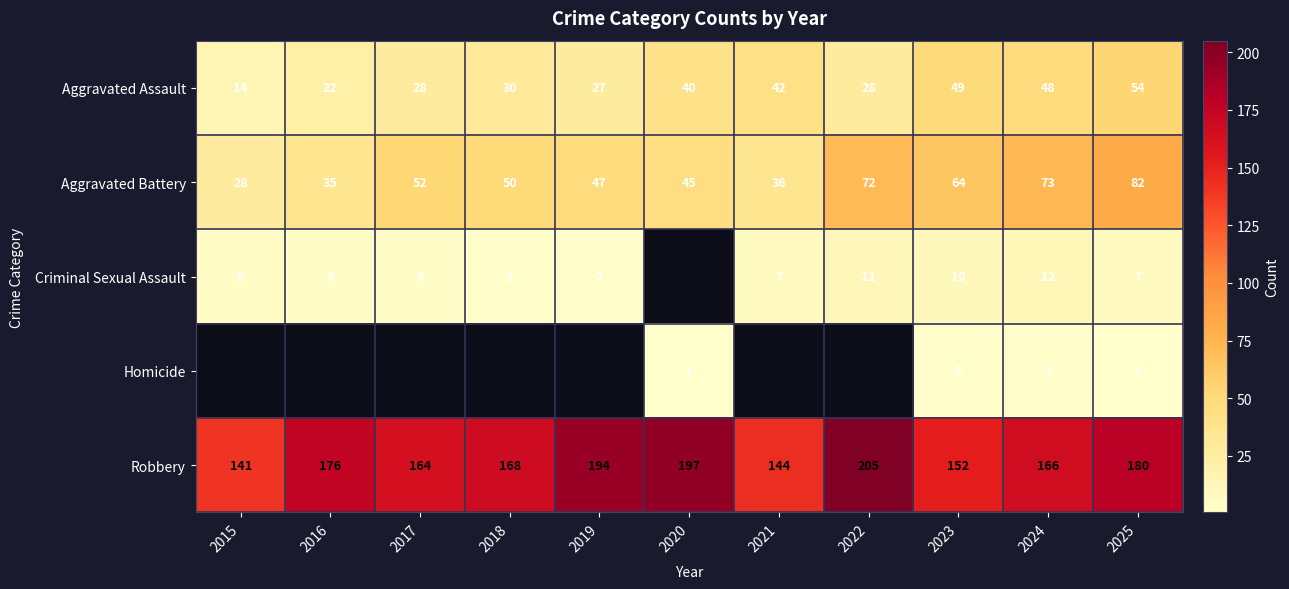

What is the sum of all Robbery values?

1887